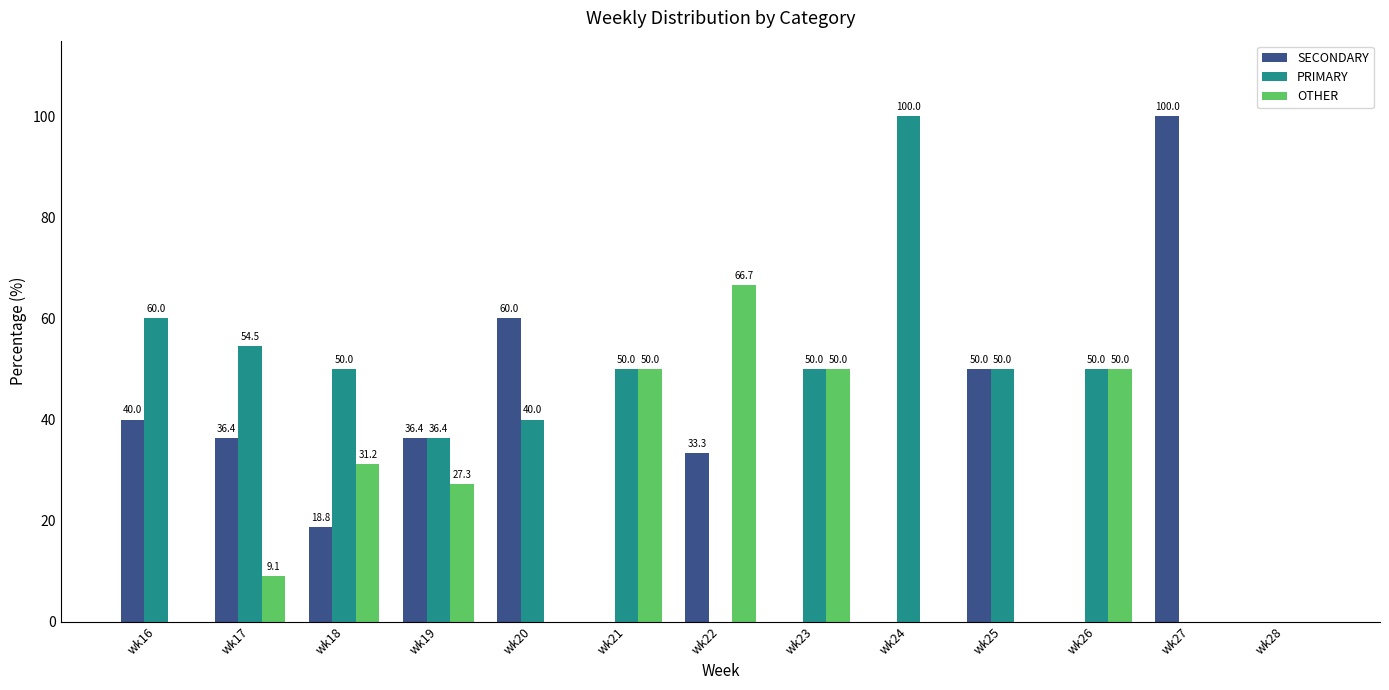

Which series has the largest total across all categories?

PRIMARY